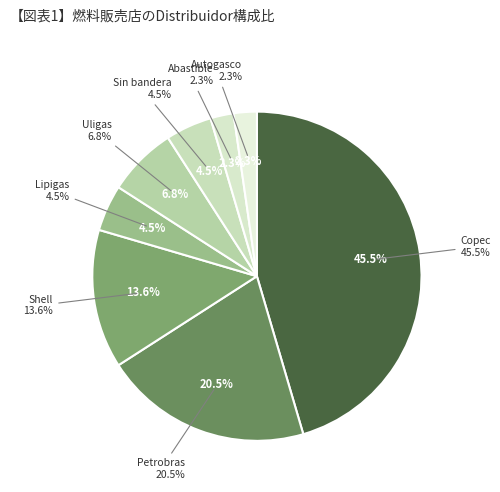

True or false: Abastible accounts for 16% of the total.

False